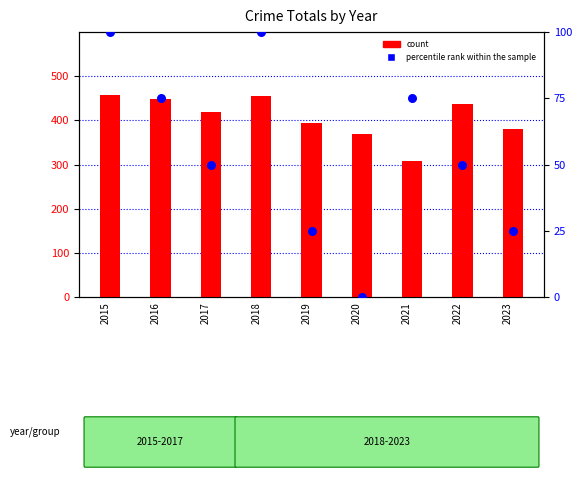

What is the total value across all series at 2016?

524